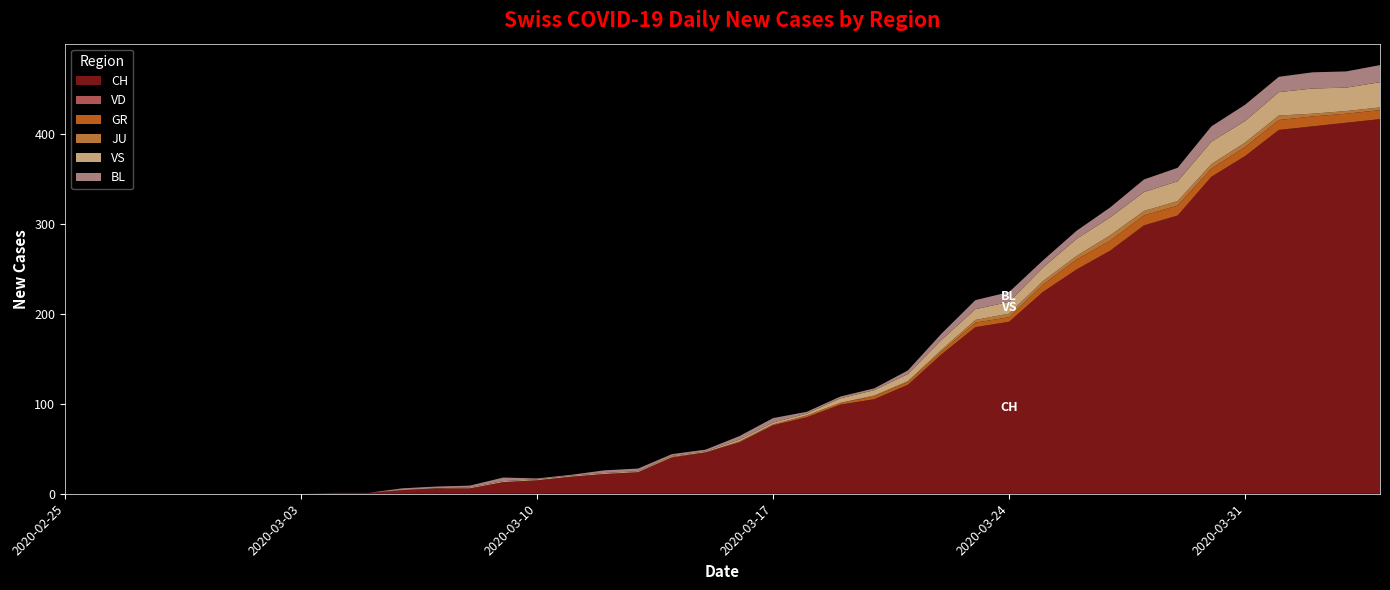

Reading left to right, list all the values displayed in this chart.

CH: 0	0	0	0	0	0	0	0	1	1	4	6	6	13	15	19	22	24	40	46	57	76	85	99	105	121	155	185	191	224	249	270	298	309	352	375	404	408	412	416
VD: 0	0	0	0	0	0	0	0	0	0	0	0	0	0	0	0	0	0	0	0	0	0	0	0	0	0	0	0	0	0	0	0	0	0	0	0	0	0	0	0
GR: 0	0	0	0	0	0	0	0	0	0	0	0	0	0	0	0	0	0	1	0	1	1	2	2	3	3	3	5	5	8	11	11	11	11	9	10	11	11	10	10
JU: 0	0	0	0	0	0	0	0	0	0	0	0	0	0	0	0	0	0	0	0	0	0	0	0	1	1	2	3	4	4	4	6	5	5	5	5	5	3	3	3
VS: 0	0	0	0	0	0	0	0	0	0	0	0	1	1	1	1	1	1	1	1	2	2	2	5	6	8	11	12	13	15	19	20	21	22	25	24	26	28	26	28
BL: 0	0	0	0	0	0	0	0	0	0	2	2	2	4	1	1	3	3	2	2	4	5	2	2	2	4	7	10	11	8	9	11	14	15	17	18	17	18	18	19